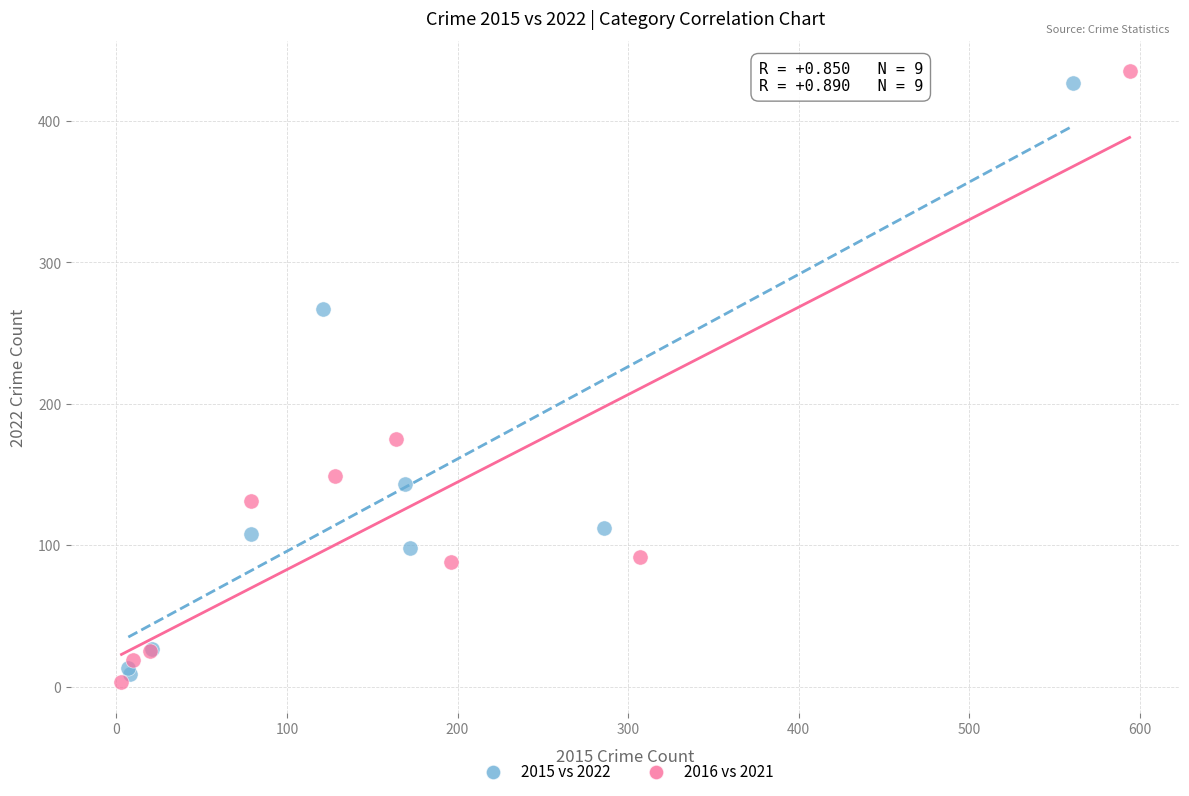

What are all the series names shown in the legend?

2015 vs 2022, 2016 vs 2021